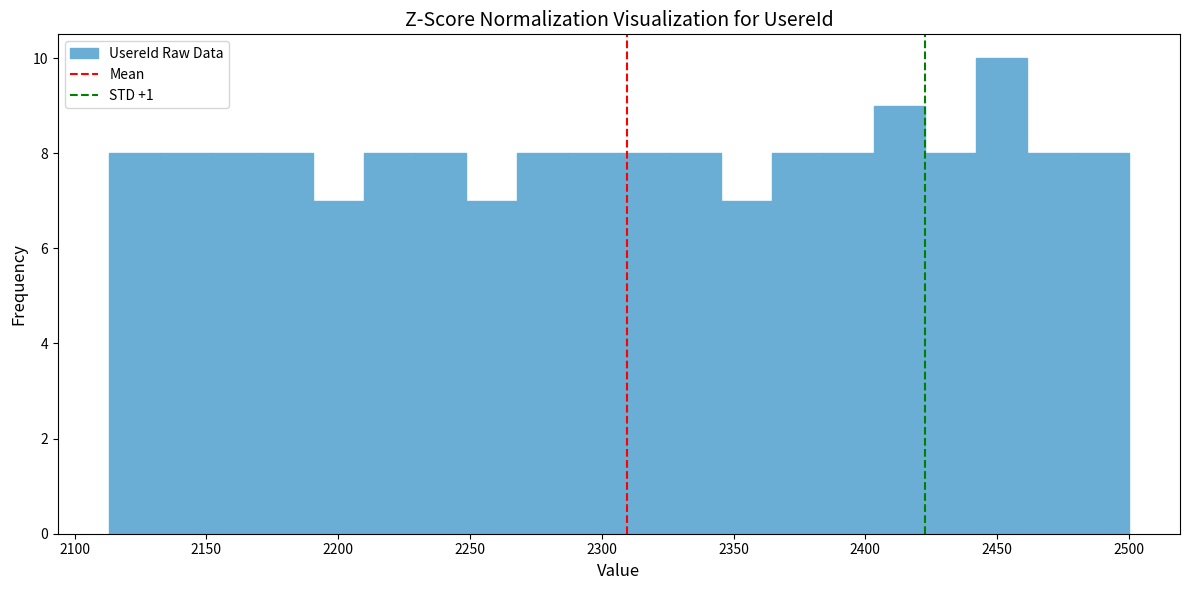

Around what value on the x-axis is the tallest bar? Give the approximate position of its centre, as read against the axis.

2450